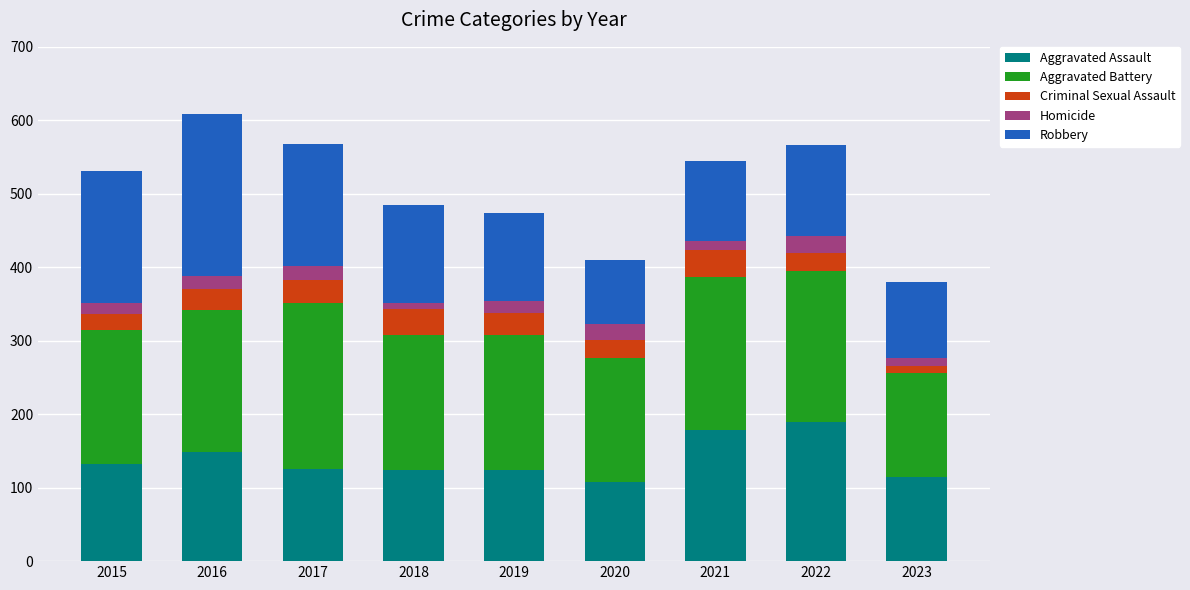

Count the number of categories in the chart.

9